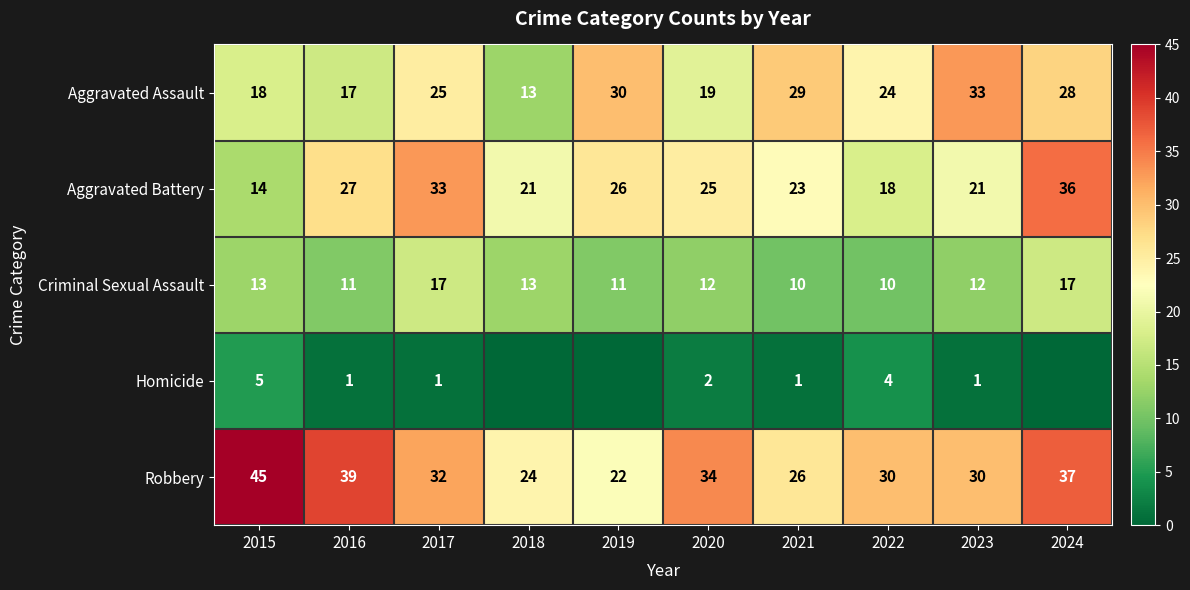

At 2023, list the series in order from smallest to largest.

Homicide, Criminal Sexual Assault, Aggravated Battery, Robbery, Aggravated Assault